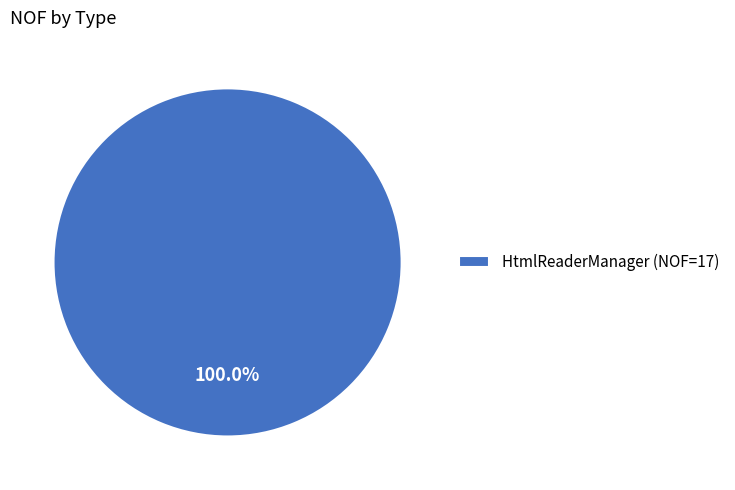

Rank the categories by value from lowest to highest.

HtmlReaderManager (NOF=17)